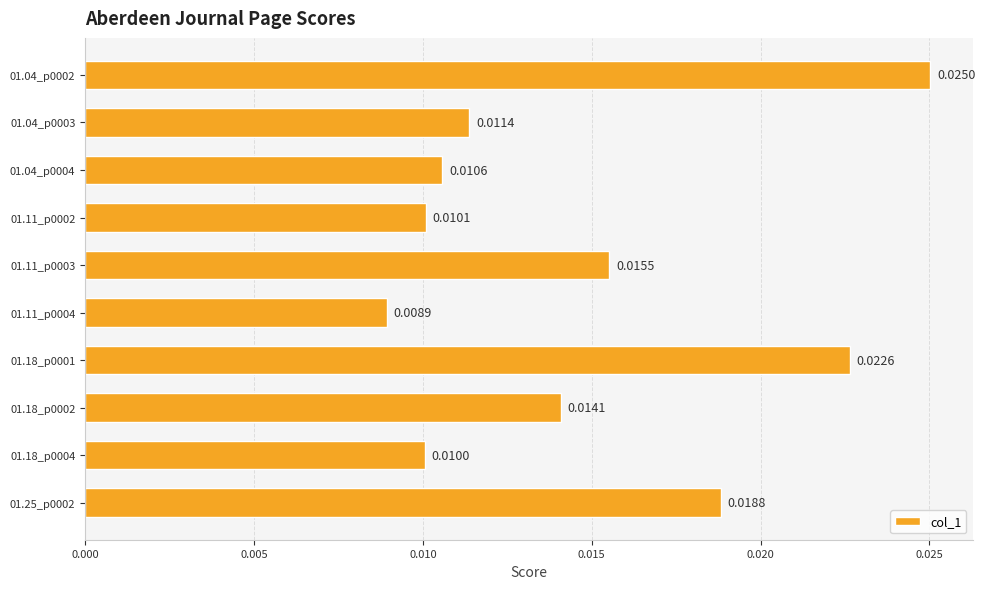

List the labels in order of value, smallest first.

01.11_p0004, 01.18_p0004, 01.11_p0002, 01.04_p0004, 01.04_p0003, 01.18_p0002, 01.11_p0003, 01.25_p0002, 01.18_p0001, 01.04_p0002